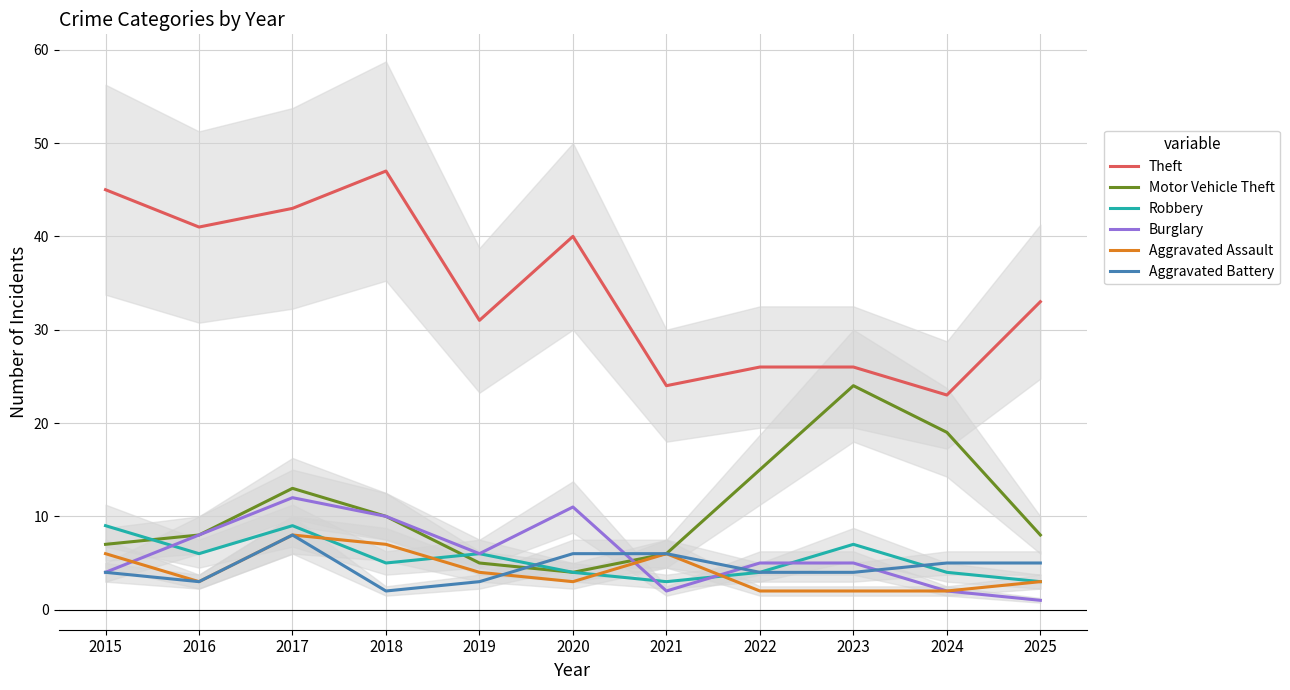

After their last crossing, which series has the higher values: Robbery or Motor Vehicle Theft?

Robbery